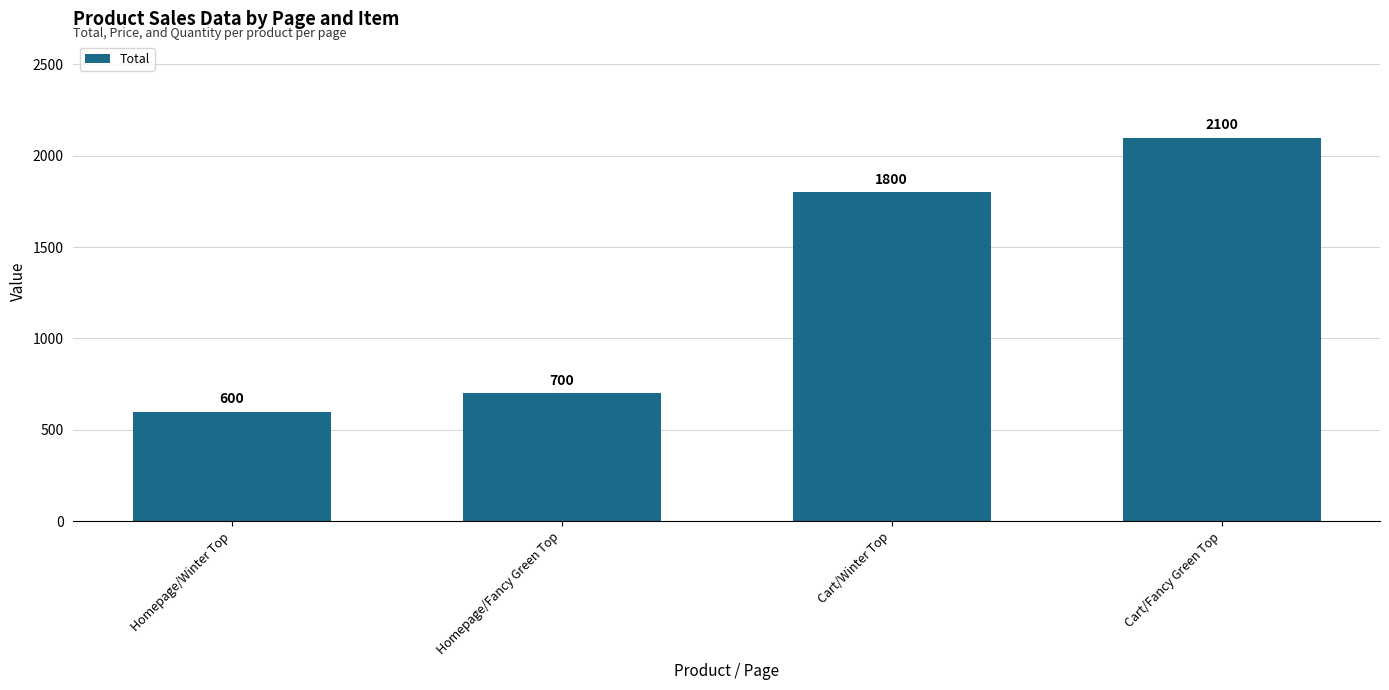

Rank the categories by value from lowest to highest.

Homepage/Winter Top, Homepage/Fancy Green Top, Cart/Winter Top, Cart/Fancy Green Top